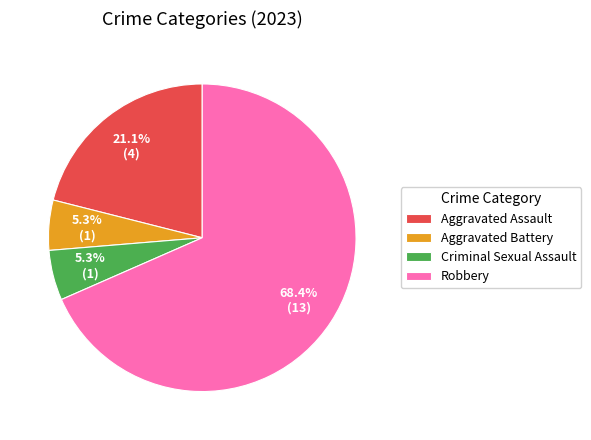

What is the ratio of the value at Aggravated Assault to the value at Robbery?

0.3